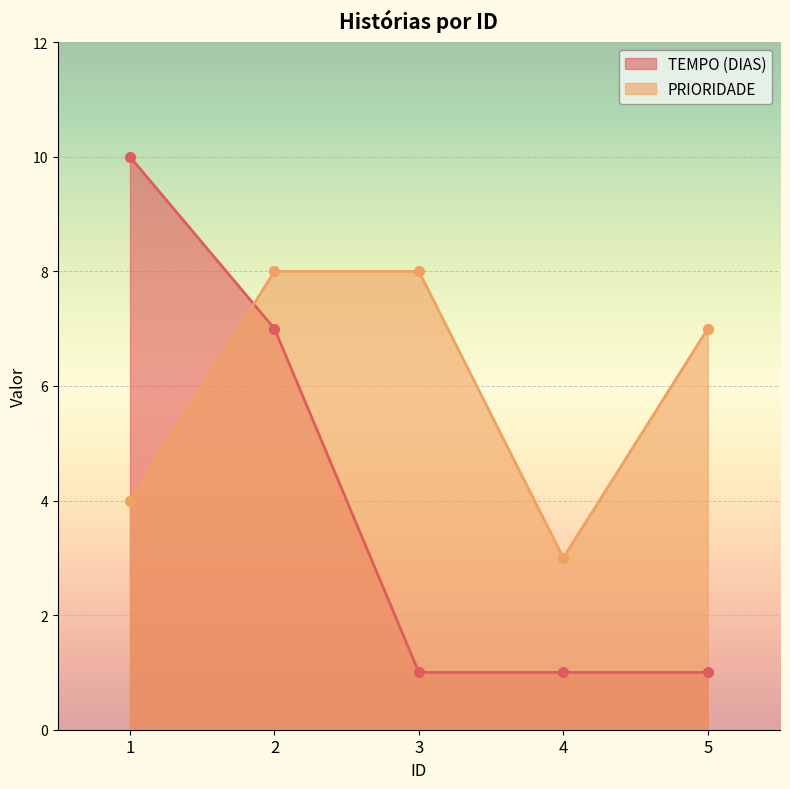

List the series in order of their overall mean, lowest first.

TEMPO (DIAS), PRIORIDADE